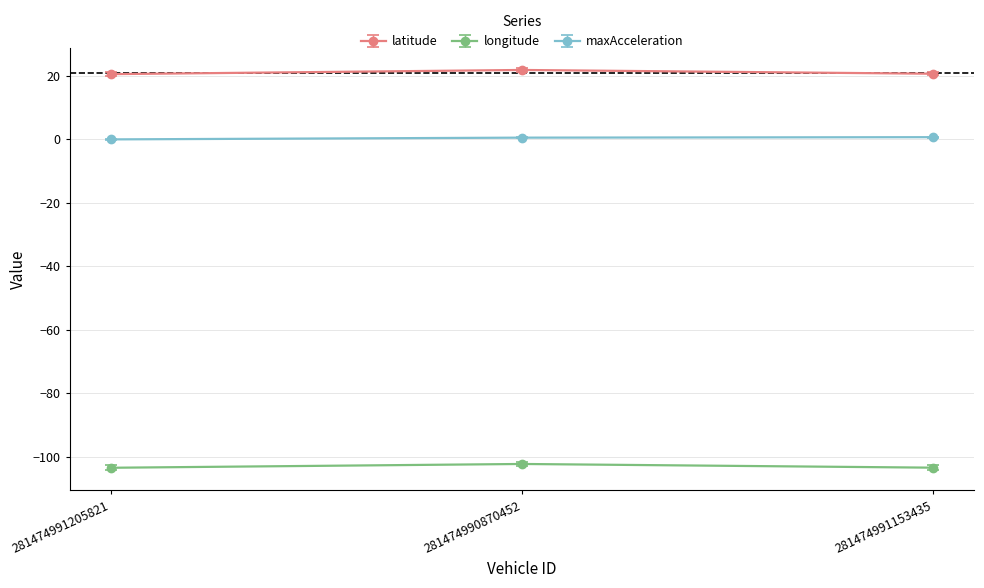

True or false: latitude has a value of 30.0 at 281474991153435.

False